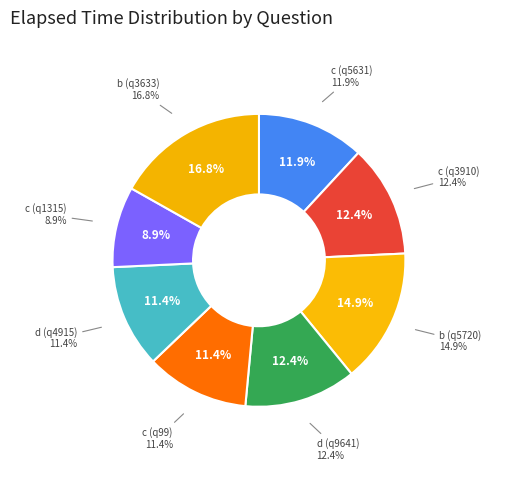

Is it true that d (q4915) is 11% of the pie?

True